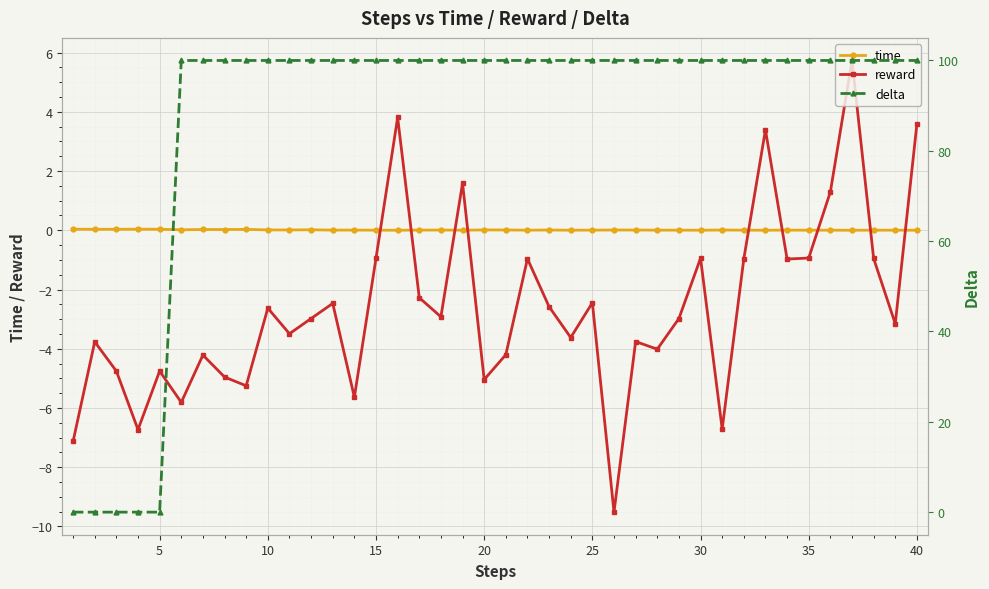

What is the minimum value for reward?

-9.5